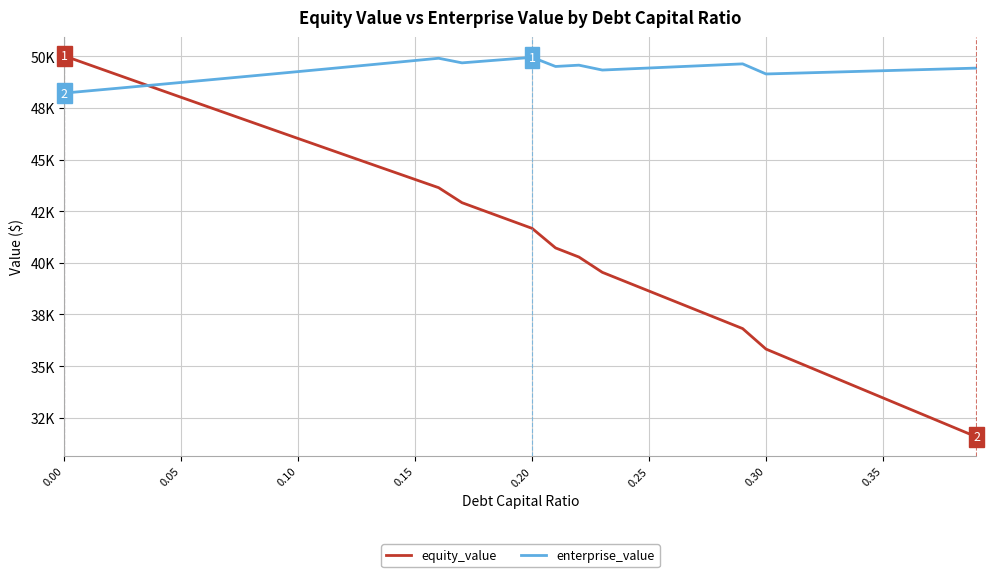

What are all the series names shown in the legend?

equity_value, enterprise_value